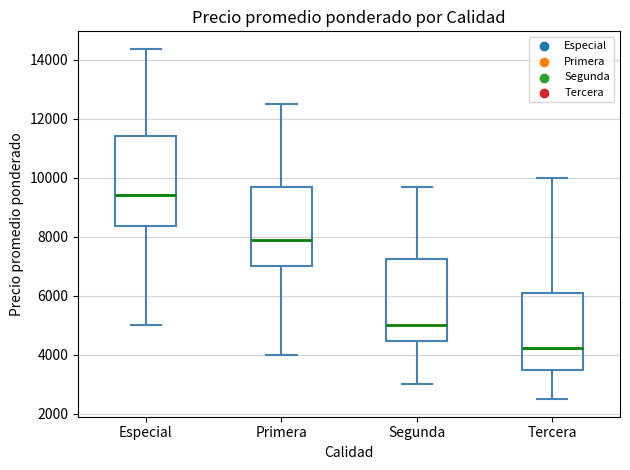

Which box is the tallest, from its lower edge to its upper edge?

Especial